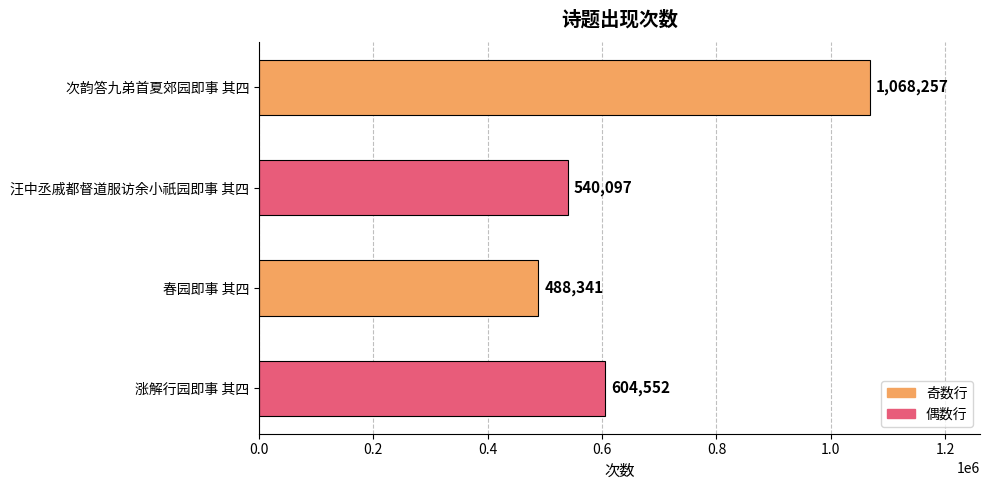

What is the difference between the second highest and minimum values?

116211